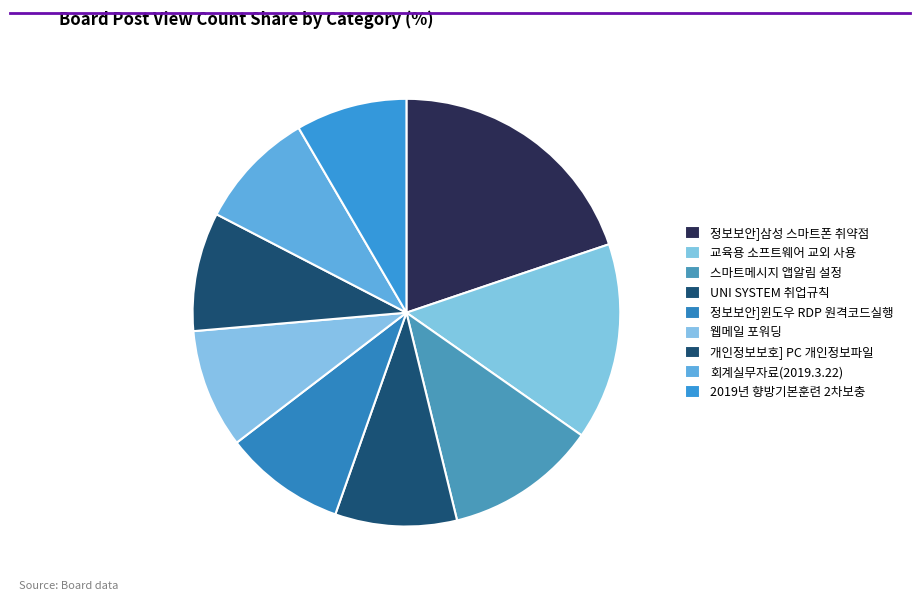

How many segments does this pie chart have?

9